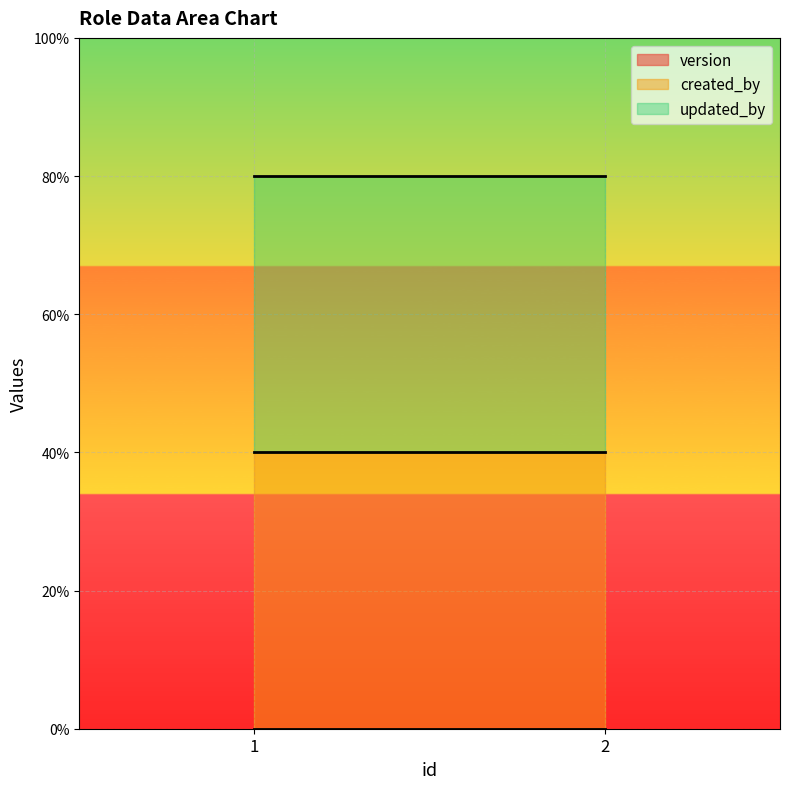

Which series has the widest spread of values?

version